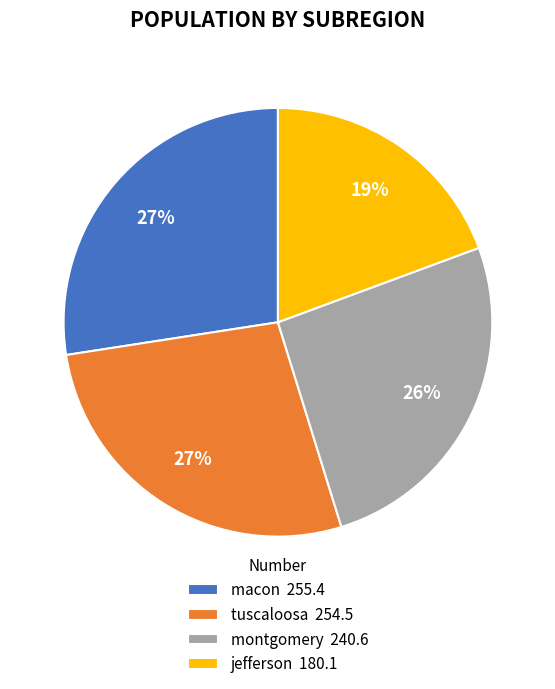

Does montgomery represent more than half of the total?

No